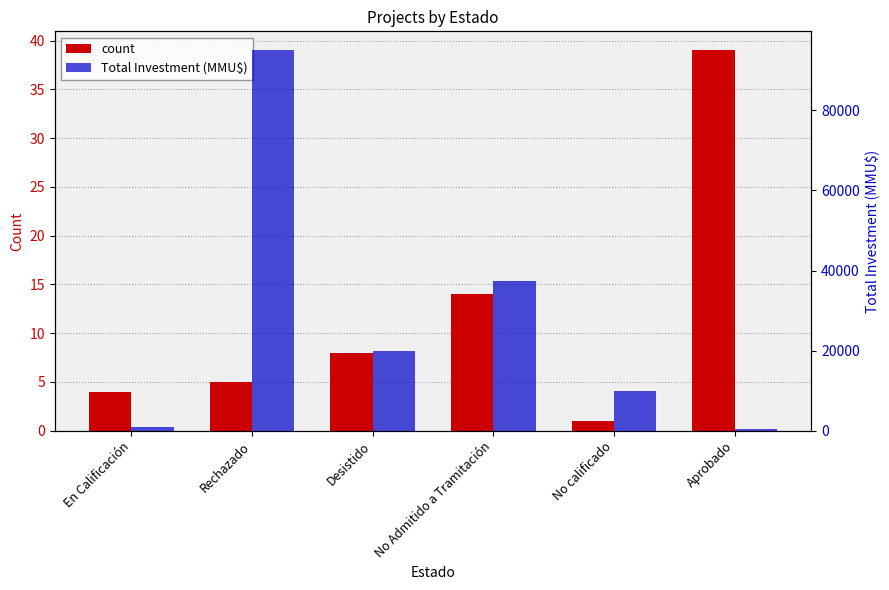

At which label does Total Investment (MMU$) first exceed 20000?

Rechazado